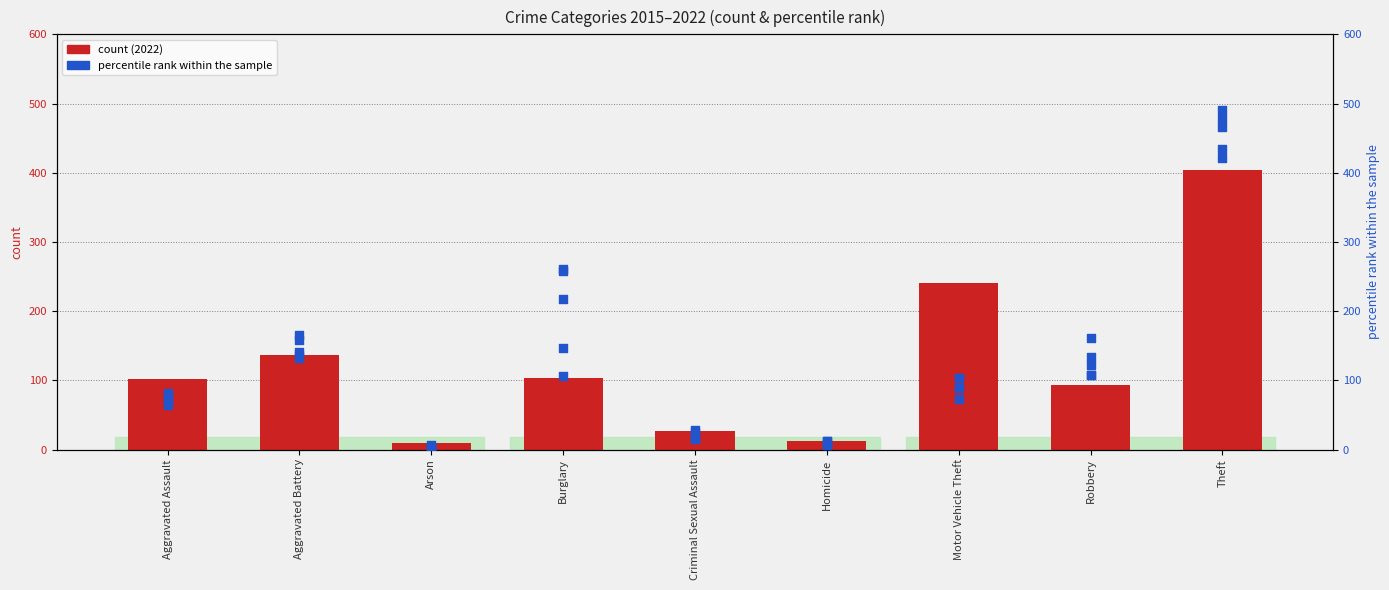

What is the total value across all series at Burglary?

321